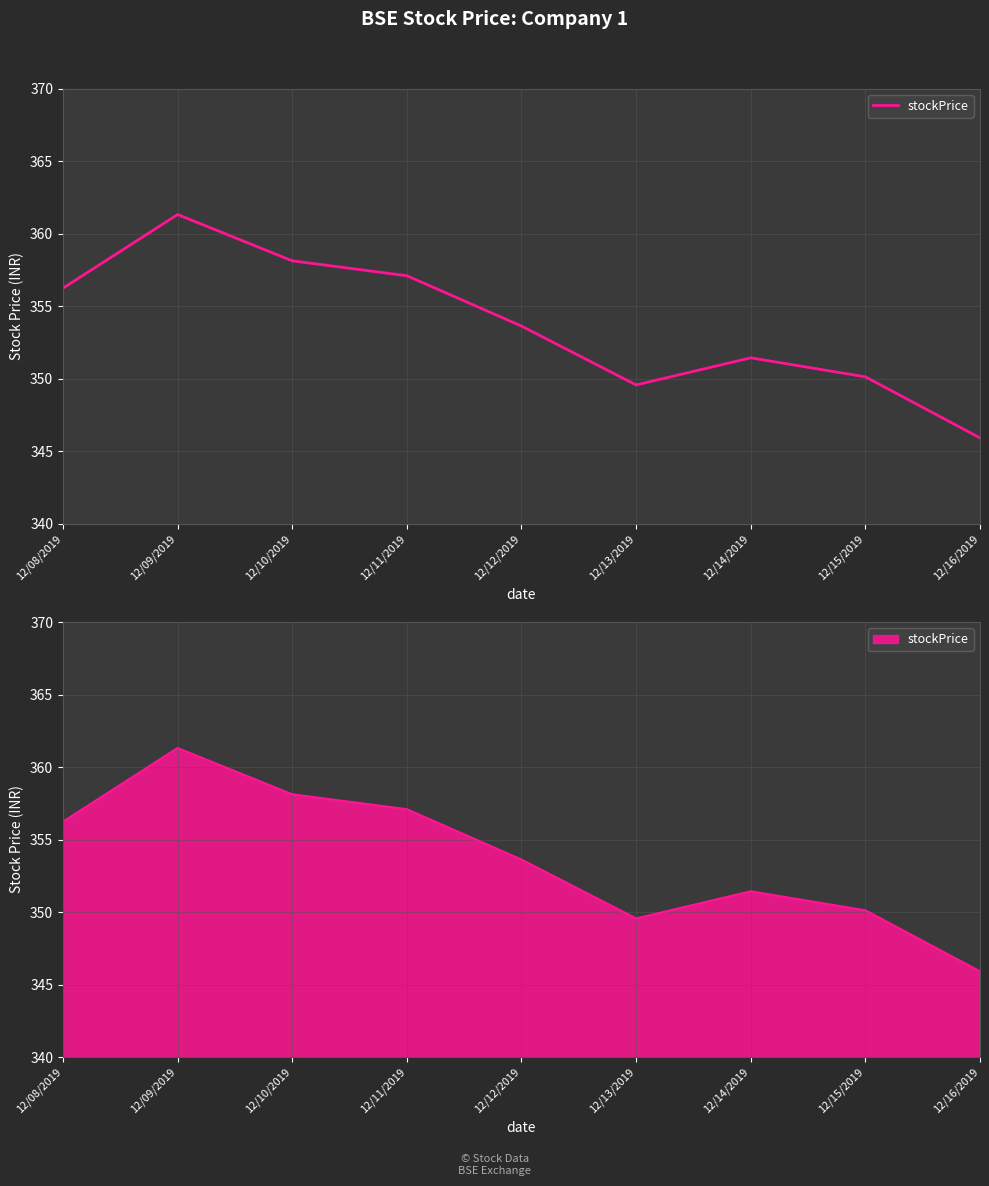

What position from the right is 12/08/2019?

9